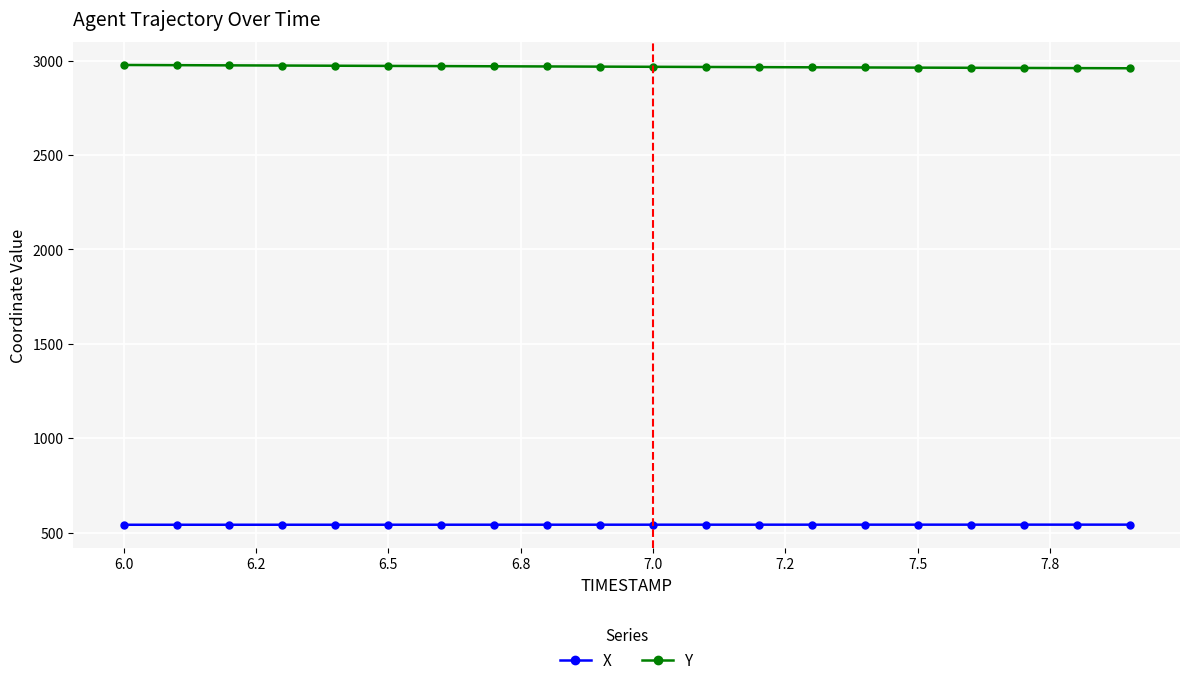

What is the maximum value shown in the chart?

2976.7